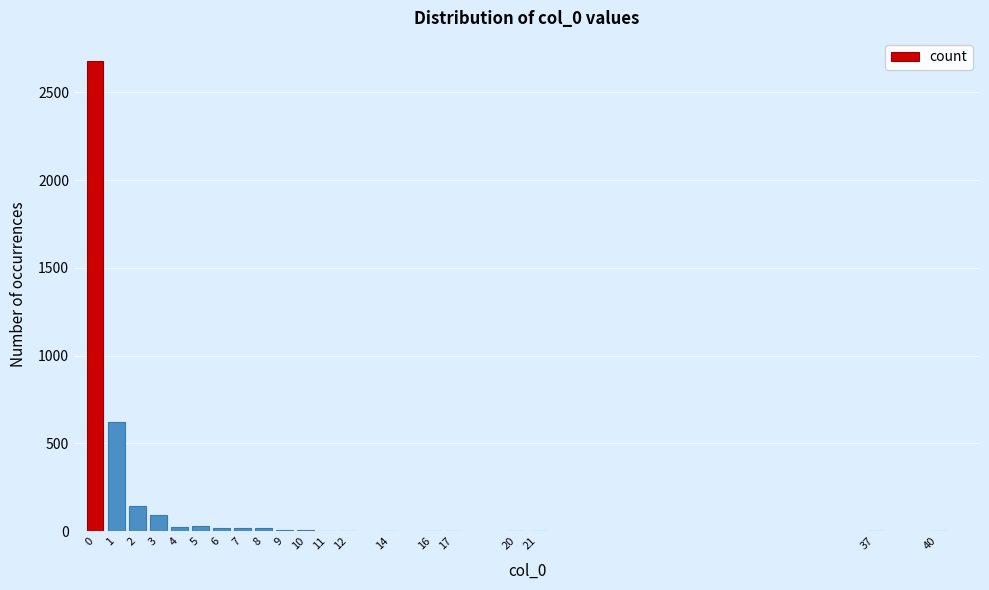

What is the sum of all values?

3669